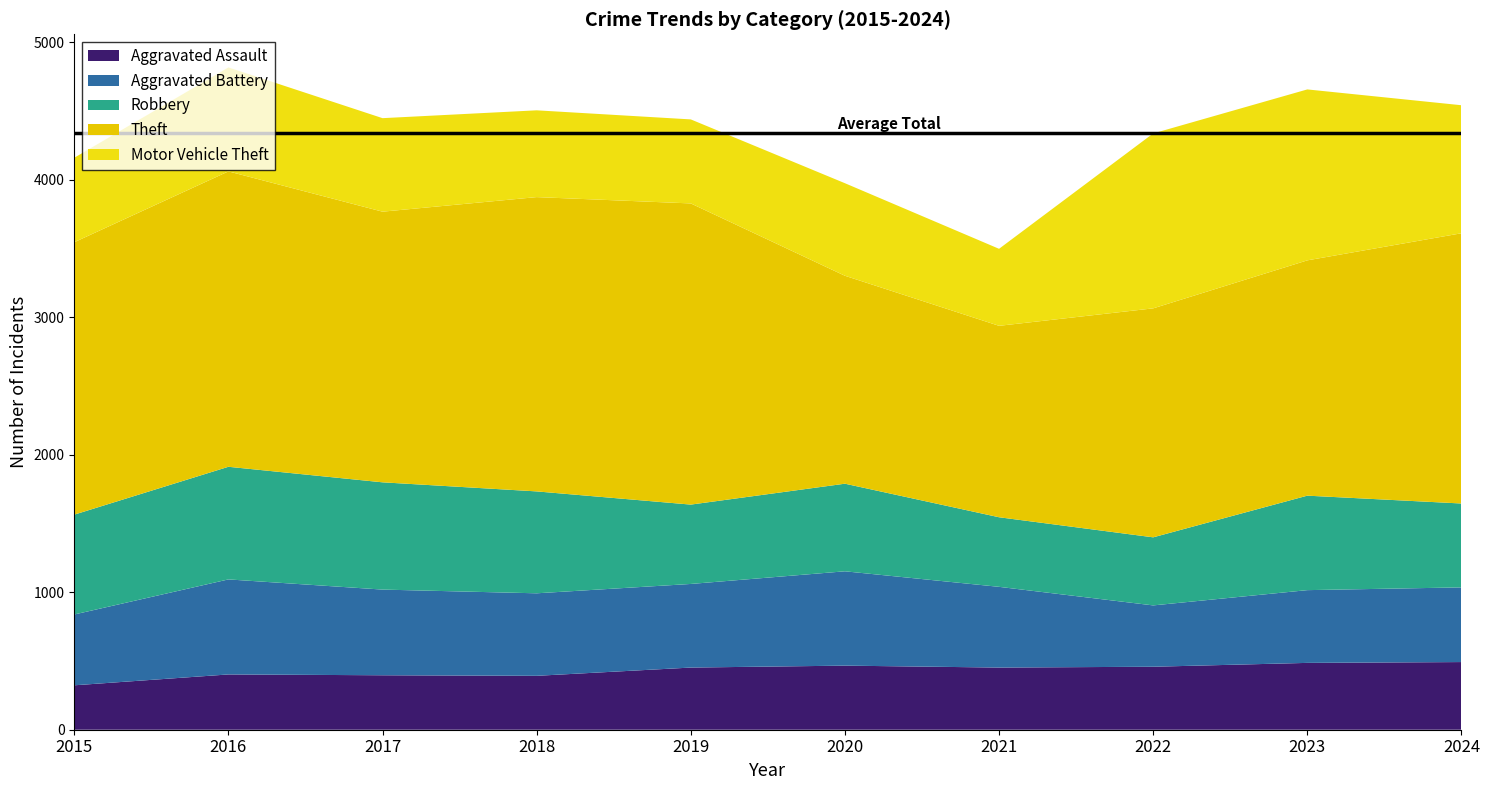

Reading left to right, what are all the values shown in this chart?

Aggravated Assault: 2015=323	2016=402	2017=396	2018=392	2019=452	2020=466	2021=452	2022=458	2023=486	2024=492
Aggravated Battery: 2015=515	2016=691	2017=623	2018=600	2019=608	2020=686	2021=587	2022=446	2023=529	2024=543
Robbery: 2015=726	2016=819	2017=780	2018=741	2019=577	2020=637	2021=506	2022=495	2023=687	2024=610
Theft: 2015=1981	2016=2148	2017=1968	2018=2140	2019=2190	2020=1512	2021=1392	2022=1665	2023=1711	2024=1965
Motor Vehicle Theft: 2015=614	2016=756	2017=680	2018=631	2019=611	2020=673	2021=560	2022=1272	2023=1243	2024=931